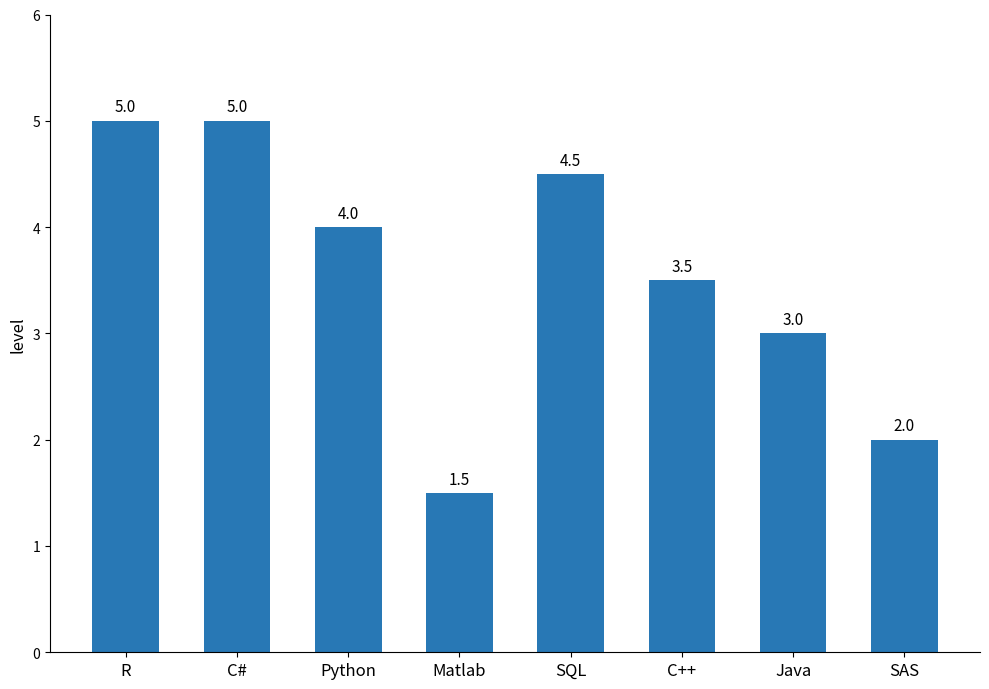

What is the sum of all values?

28.5